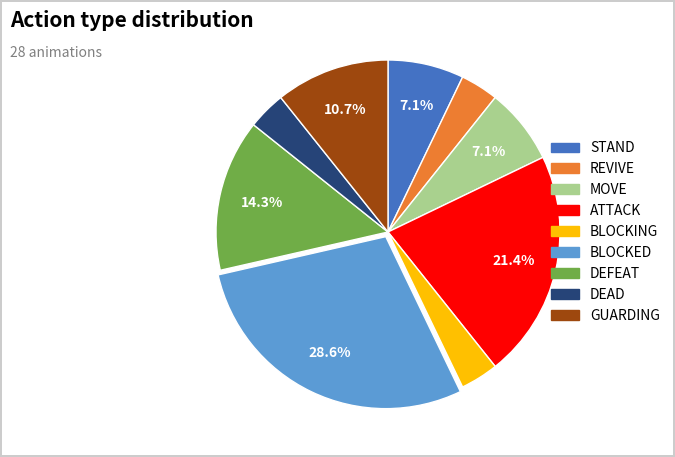

To the nearest percent, what is the difference between the largest and smallest slice percentages?

25%